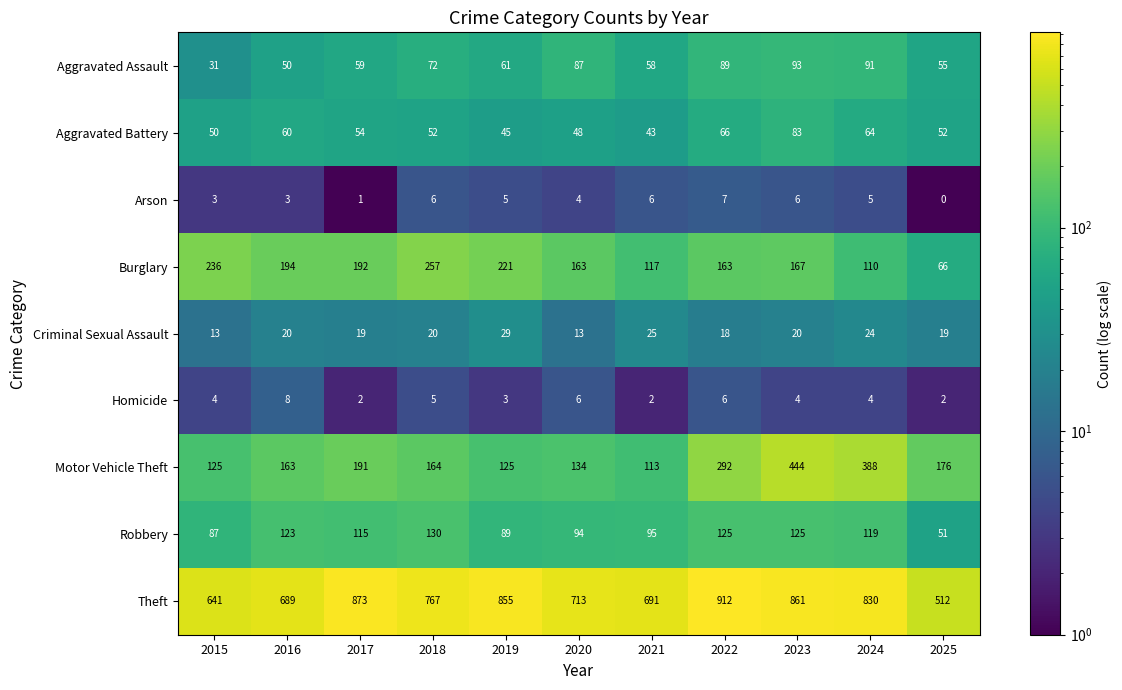

What is the sum of all Aggravated Assault values?

746